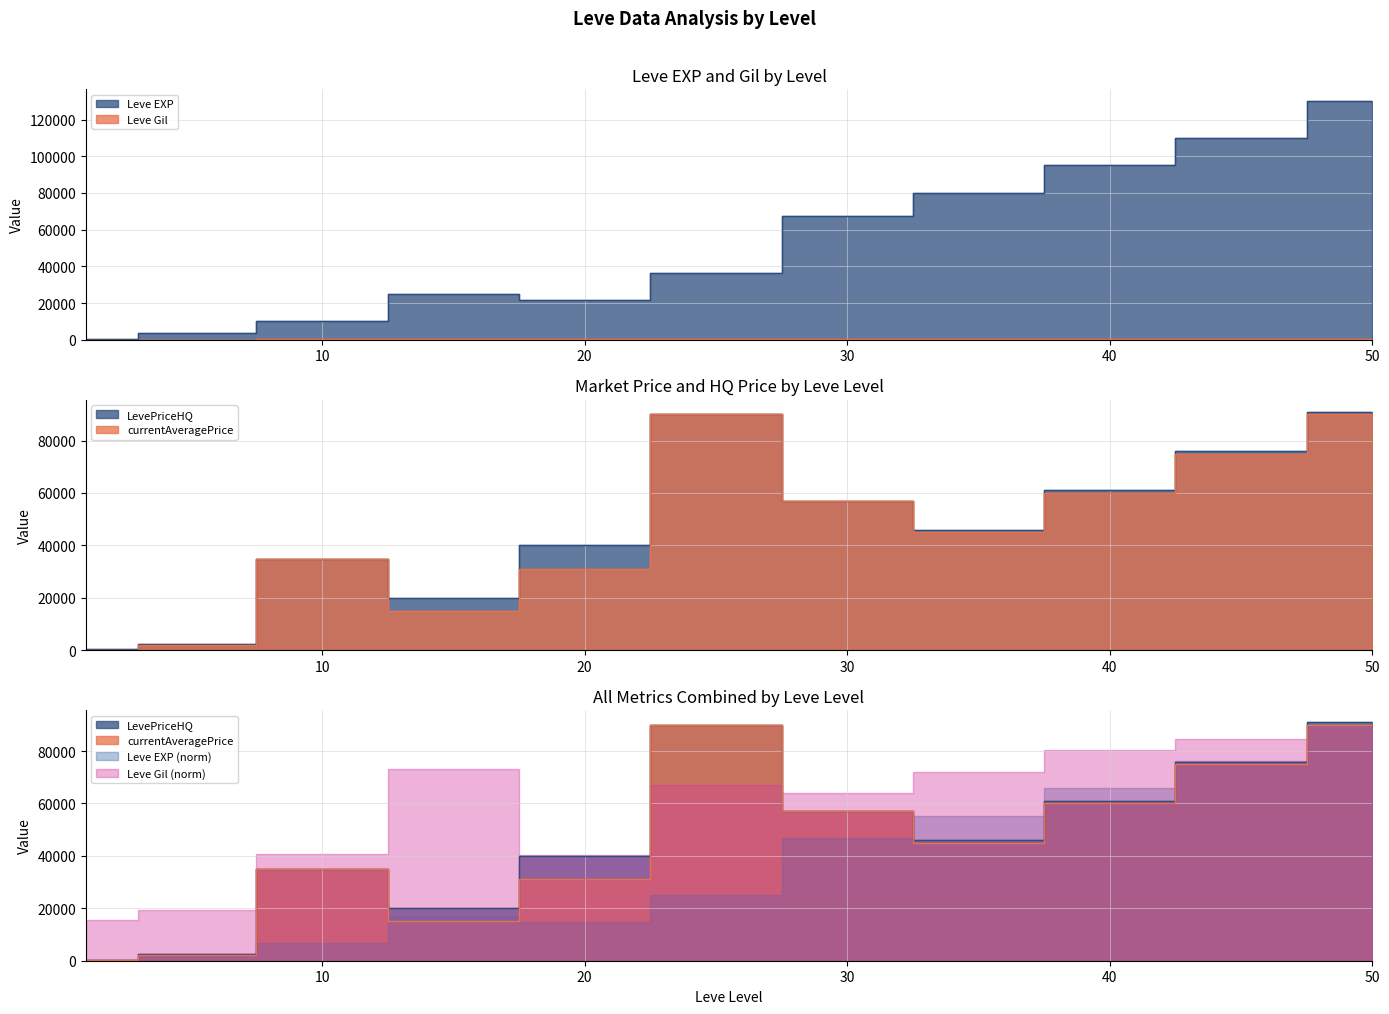

Reading left to right, extract all data points from this chart.

Leve EXP: 1=630	5=3600	10=9990	15=24790	20=21600	25=36390	30=67730	35=80000	40=95000	45=110000	50=130000
Leve Gil: 1=113	5=139	10=293	15=529	20=290	25=485	30=463	35=520	40=580	45=610	50=650
currentAveragePrice: 1=228	5=1995	10=35000	15=14999	20=30999	25=90000	30=57000	35=45000	40=60000	45=75000	50=90000
LevePriceHQ: 1=283	5=2500	10=35000	15=19998	20=40000	25=90000	30=57000	35=46000	40=61000	45=76000	50=91000